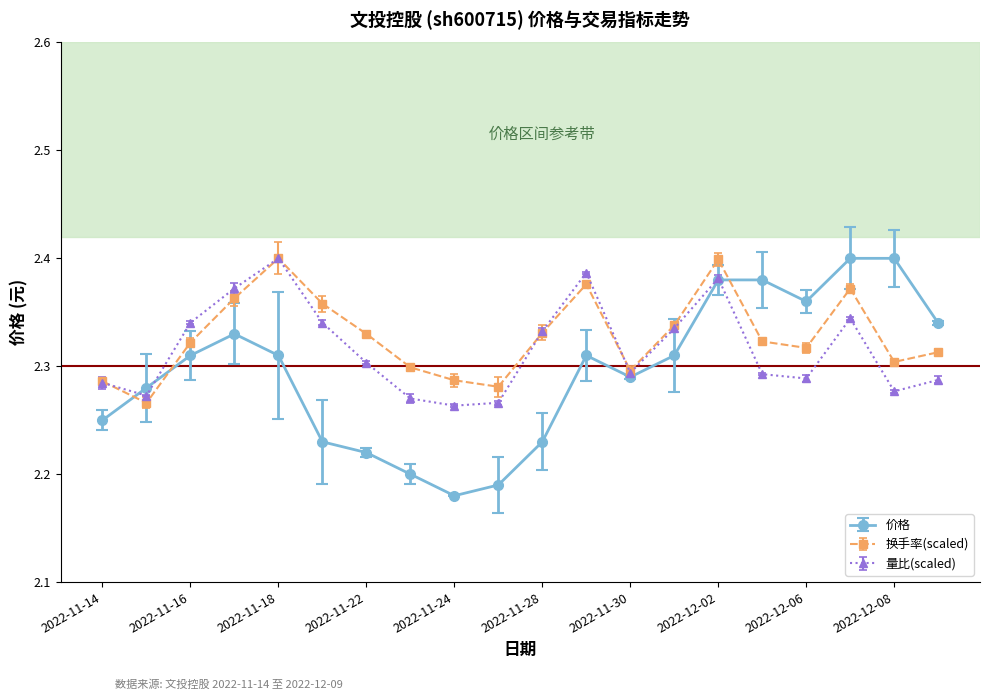

At how many categories does at least one series exceed 2?

20